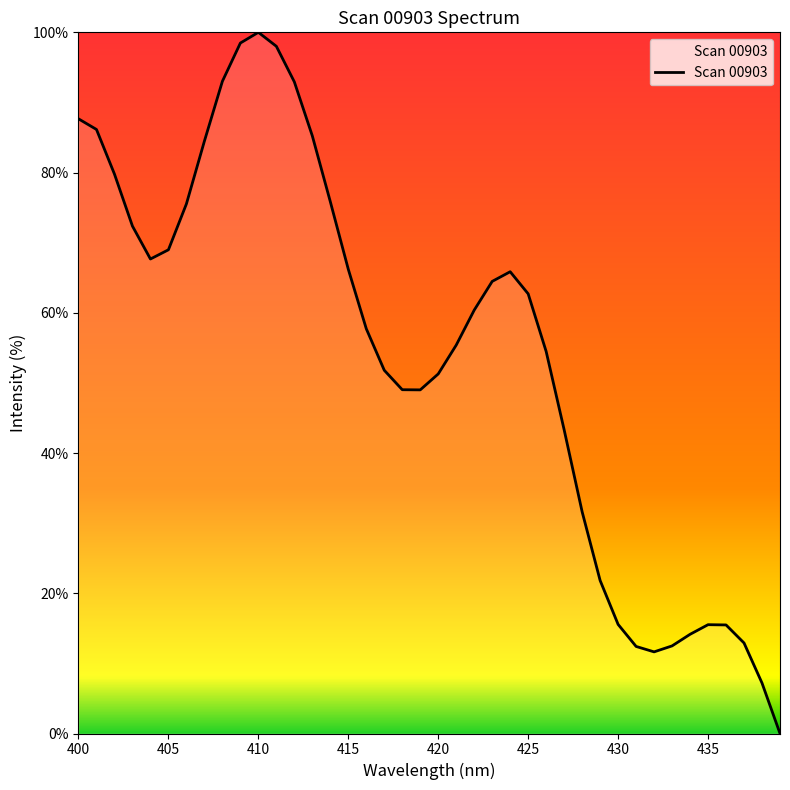

What is the greatest value displayed?

100.0